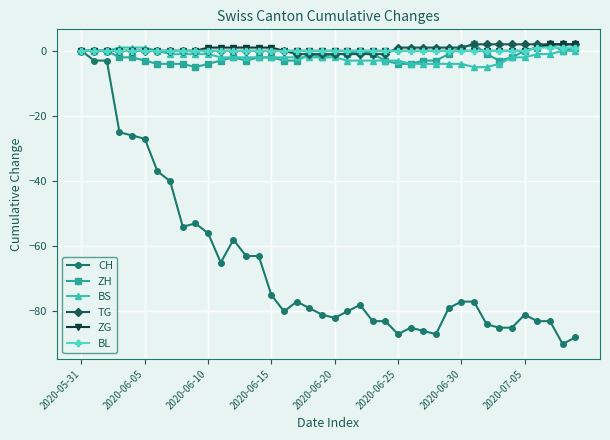

Which series has the widest spread of values?

CH